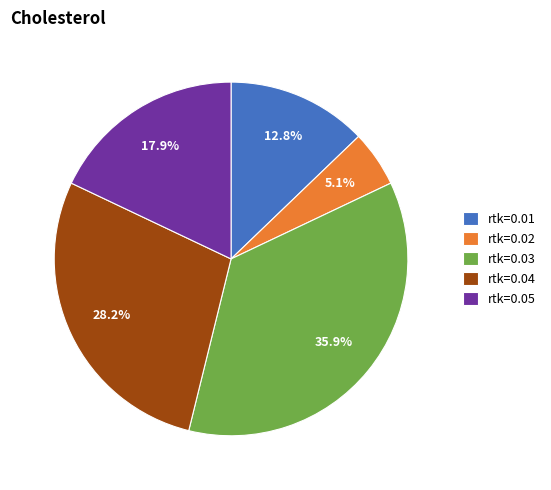

Count the number of slices in the pie.

5